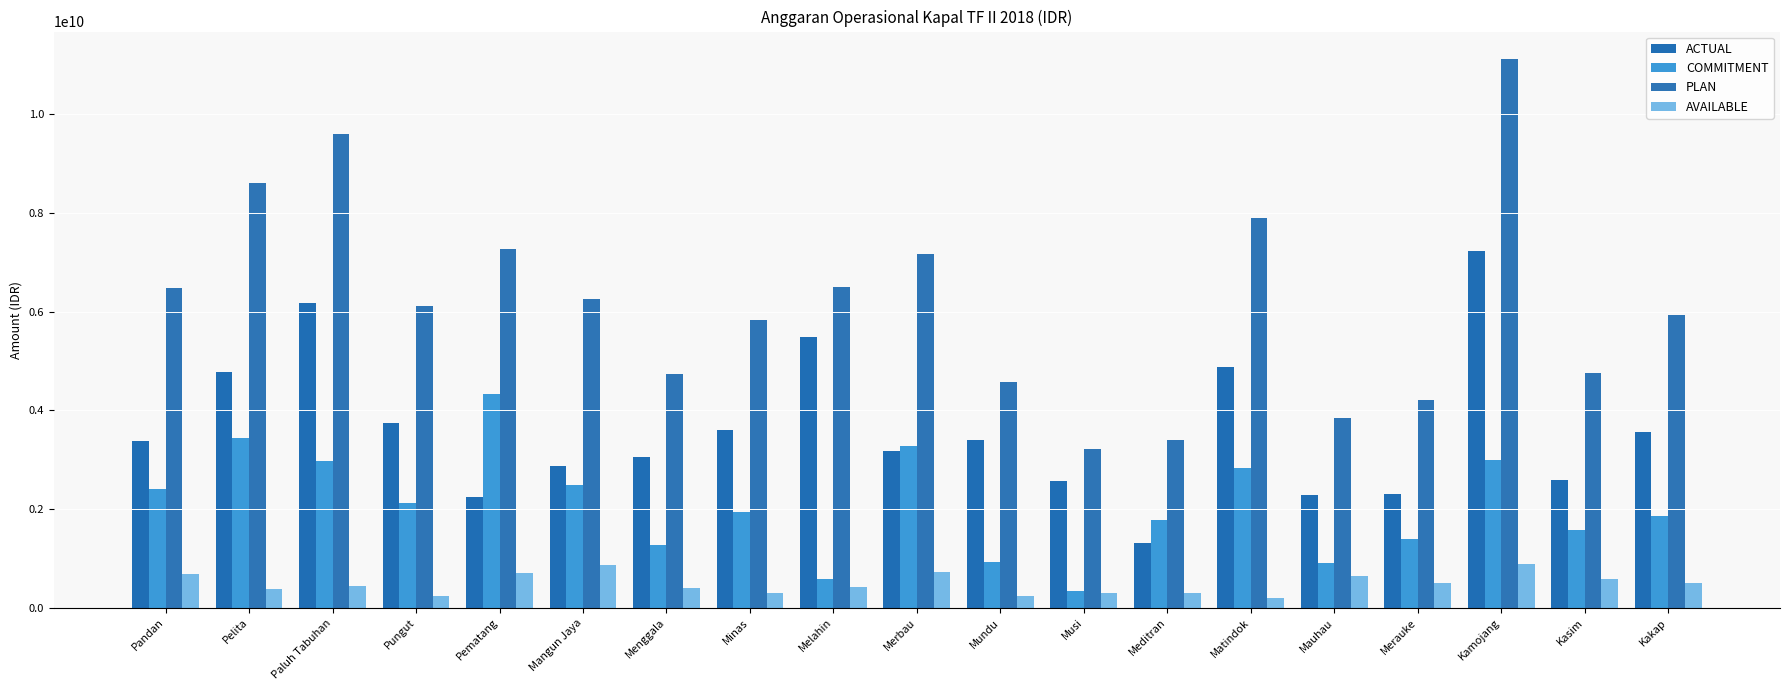

At which category is the sum across all series the highest?

Kamojang